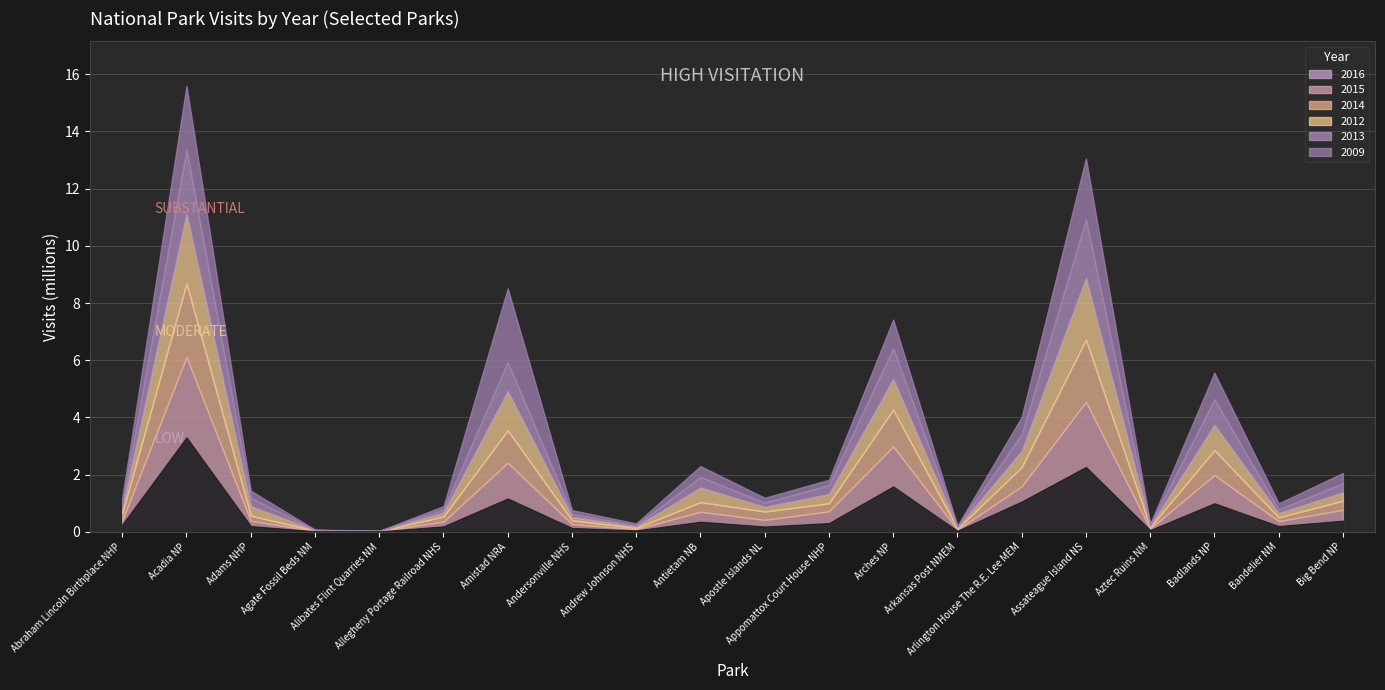

The 2012 series shows 150289 at Bandelier NM. True or false?

True